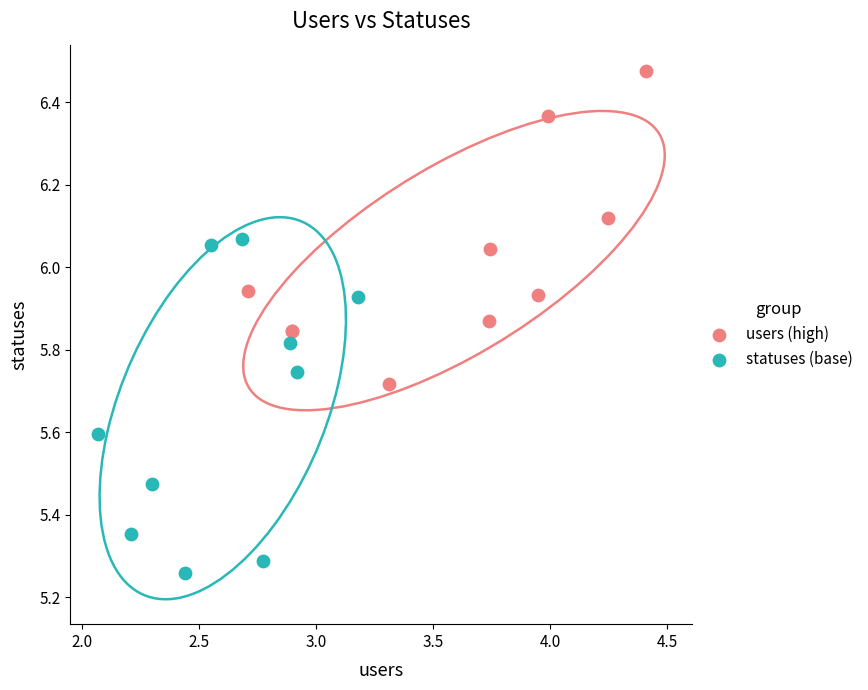

Which series reaches the maximum Y coordinate?

users (high)